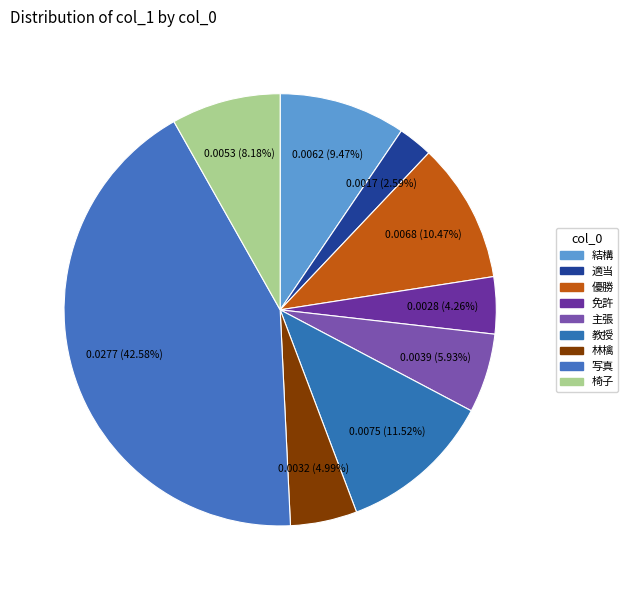

How many segments does this pie chart have?

9